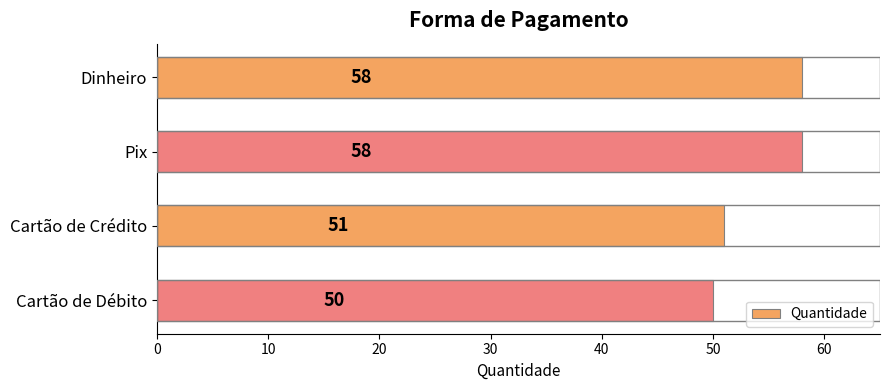

Reading top to bottom, transcribe all the data shown in this chart.

58	58	51	50